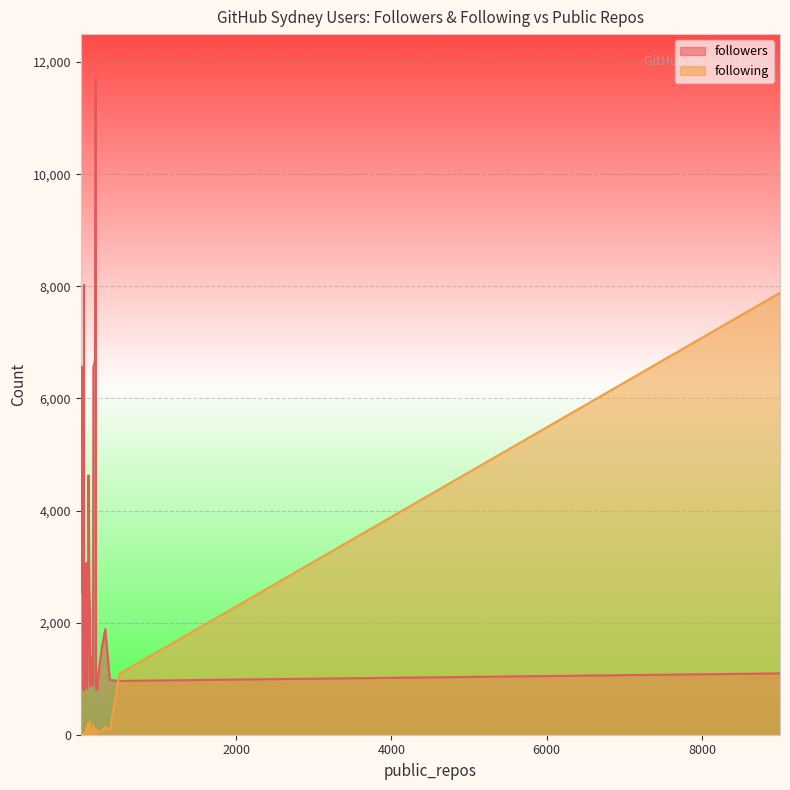

Is the value of following at 214 greater than the value of followers at 12?

No